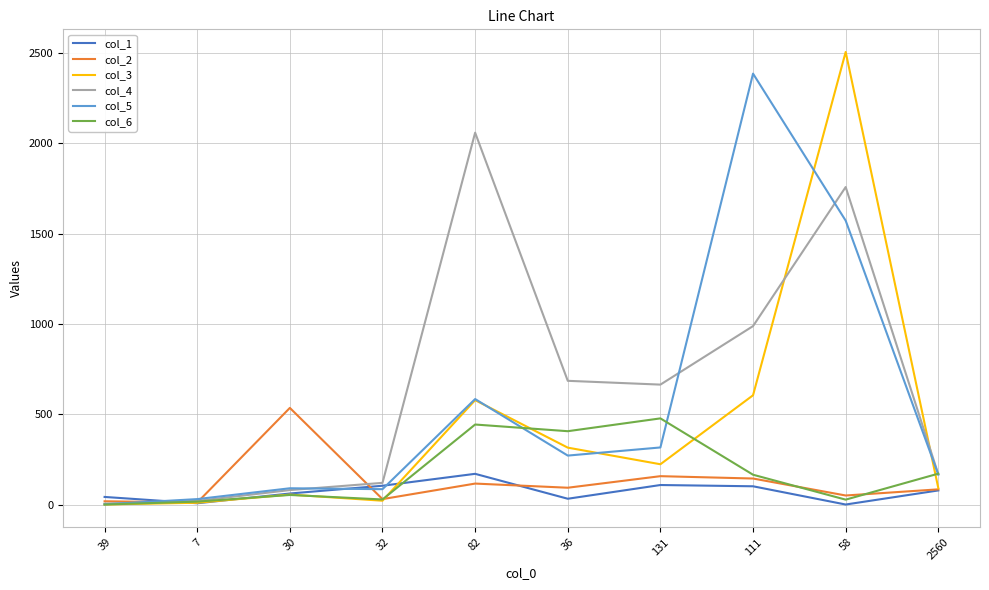

Which label corresponds to the largest value in the chart?

58